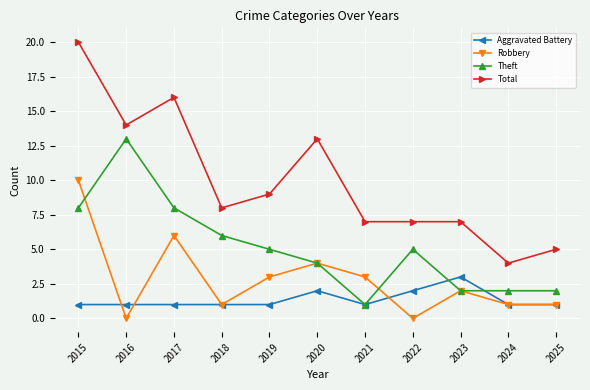

True or false: Total and Theft cross at least once.

False